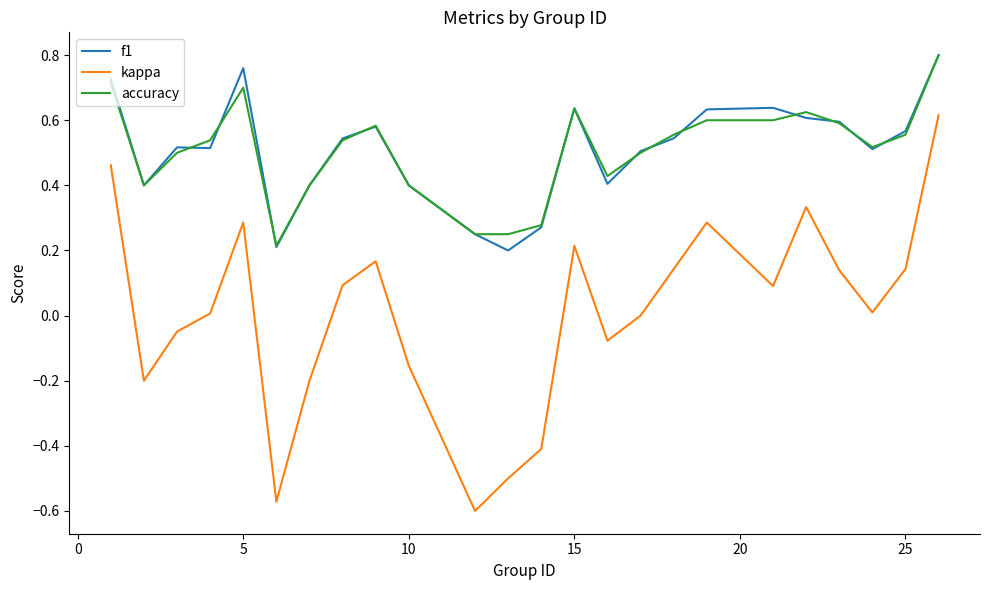

True or false: kappa and accuracy cross at least once.

False